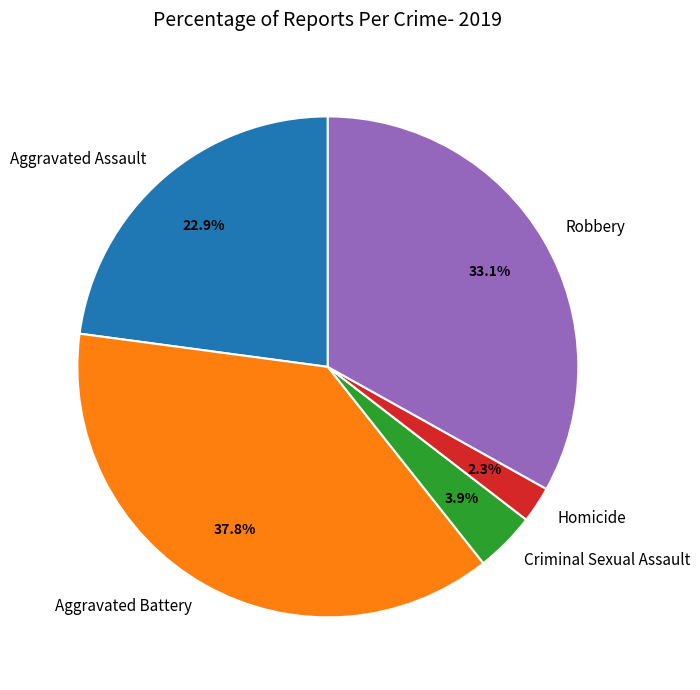

How many slices are in this pie chart?

5